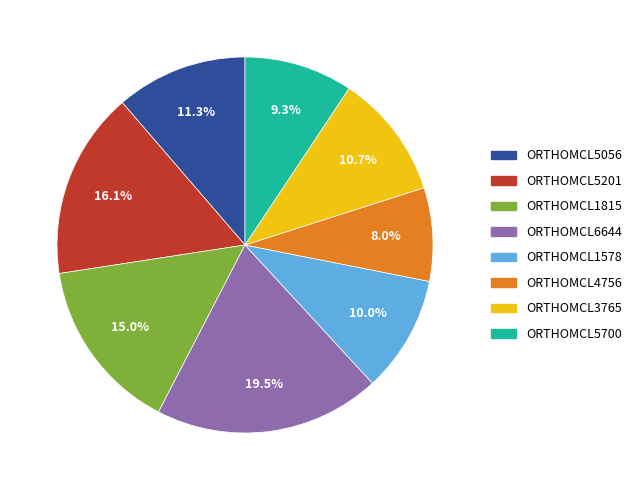

What percentage is NOT represented by ORTHOMCL6644?

80.5%